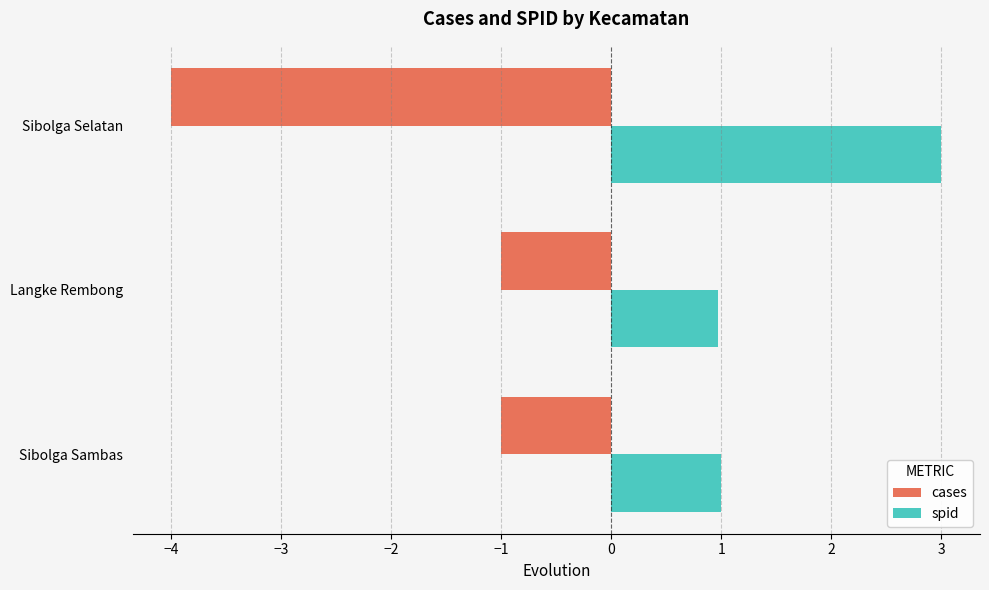

Which series has the widest spread of values?

cases